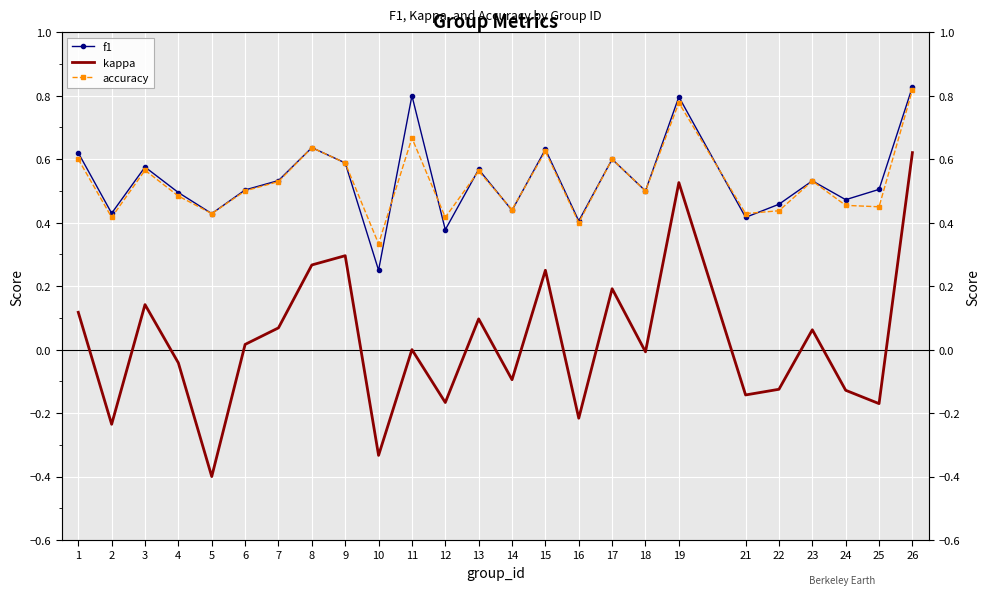

True or false: kappa and f1 cross at least once.

False